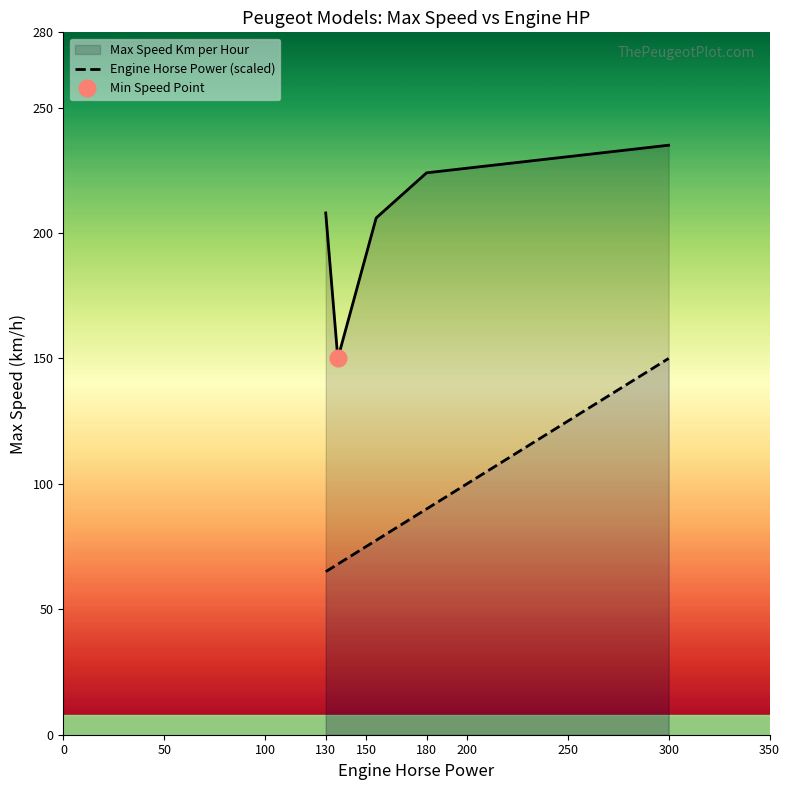

The chart shows a value of 51.9 at 3008 Hybrid. True or false?

False